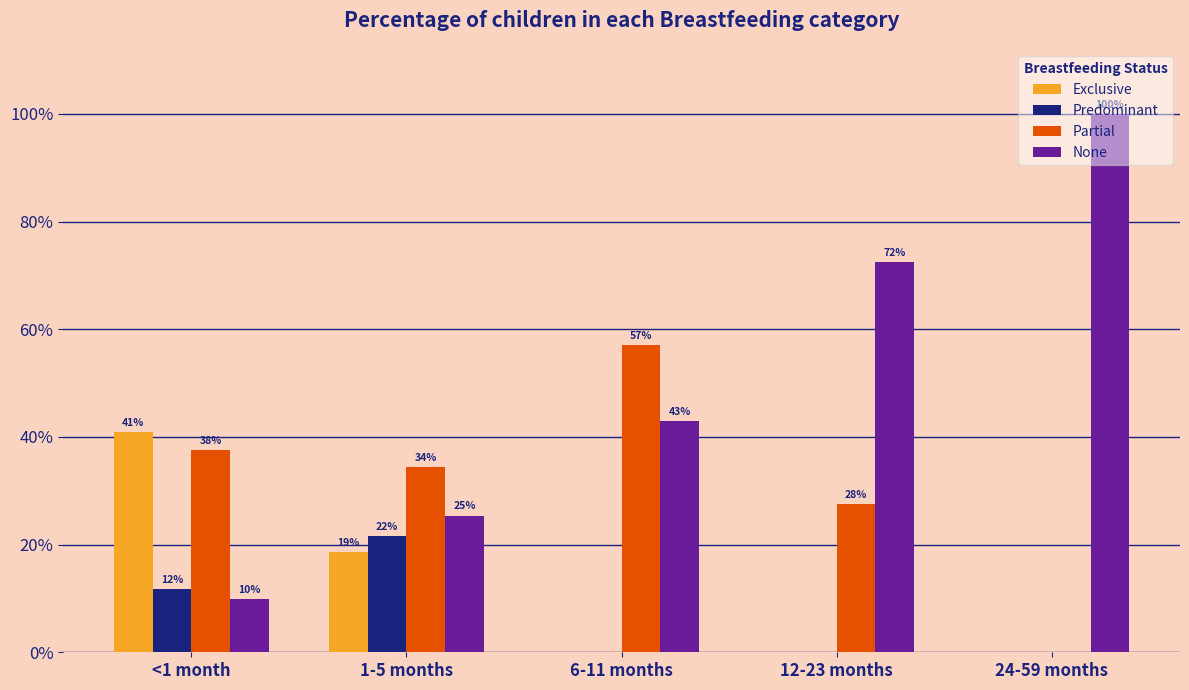

What is the difference between the Predominant values at 1-5 months and 12-23 months?

0.2